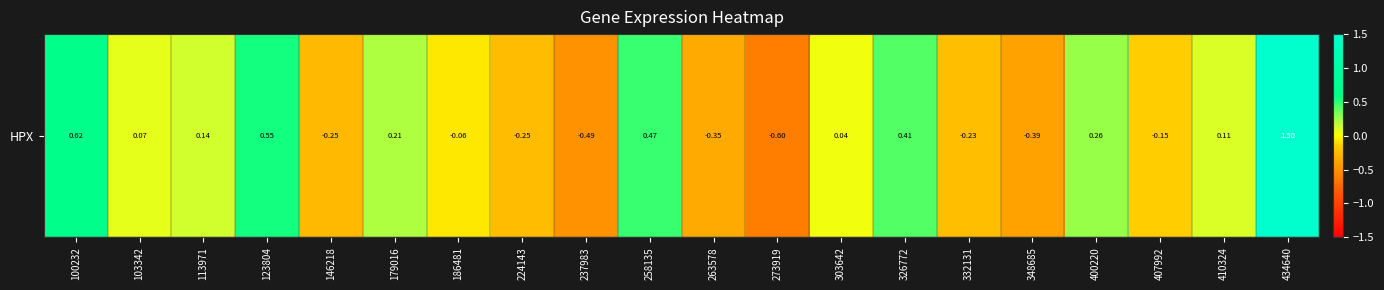

True or false: the data shows 0.2 at 113971.

False